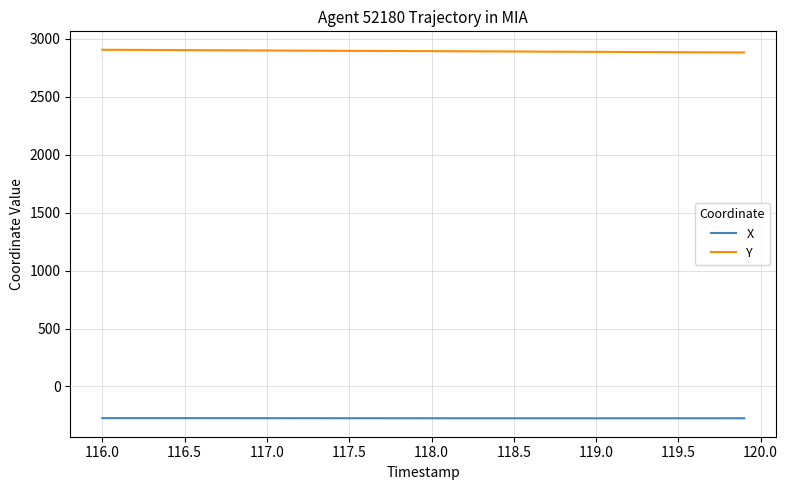

True or false: Y and X cross at least once.

False